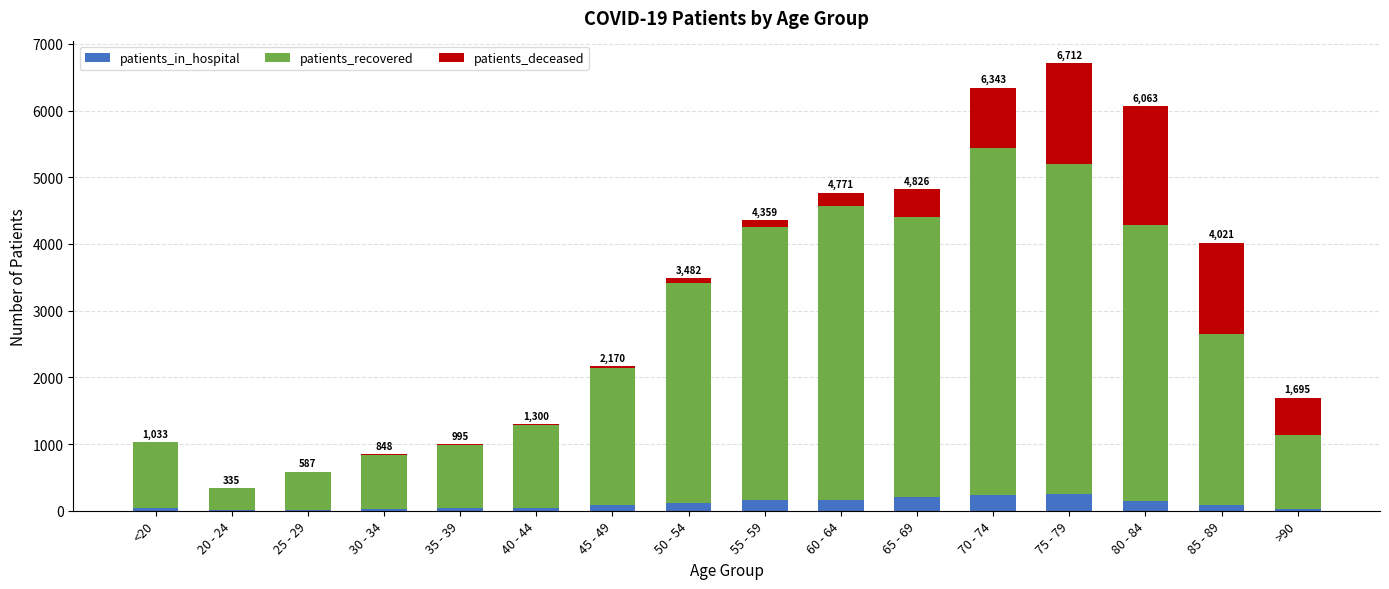

What is the sum of all patients_in_hospital values?

1636